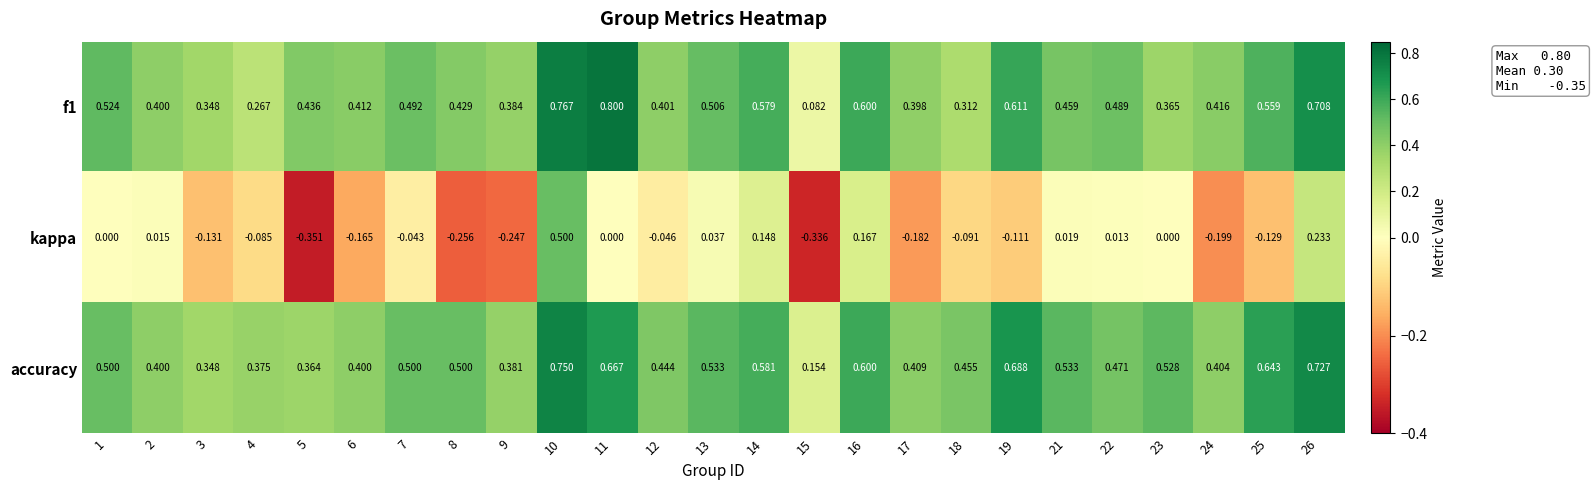

Is the value of kappa at 23 greater than the value of accuracy at 1?

No